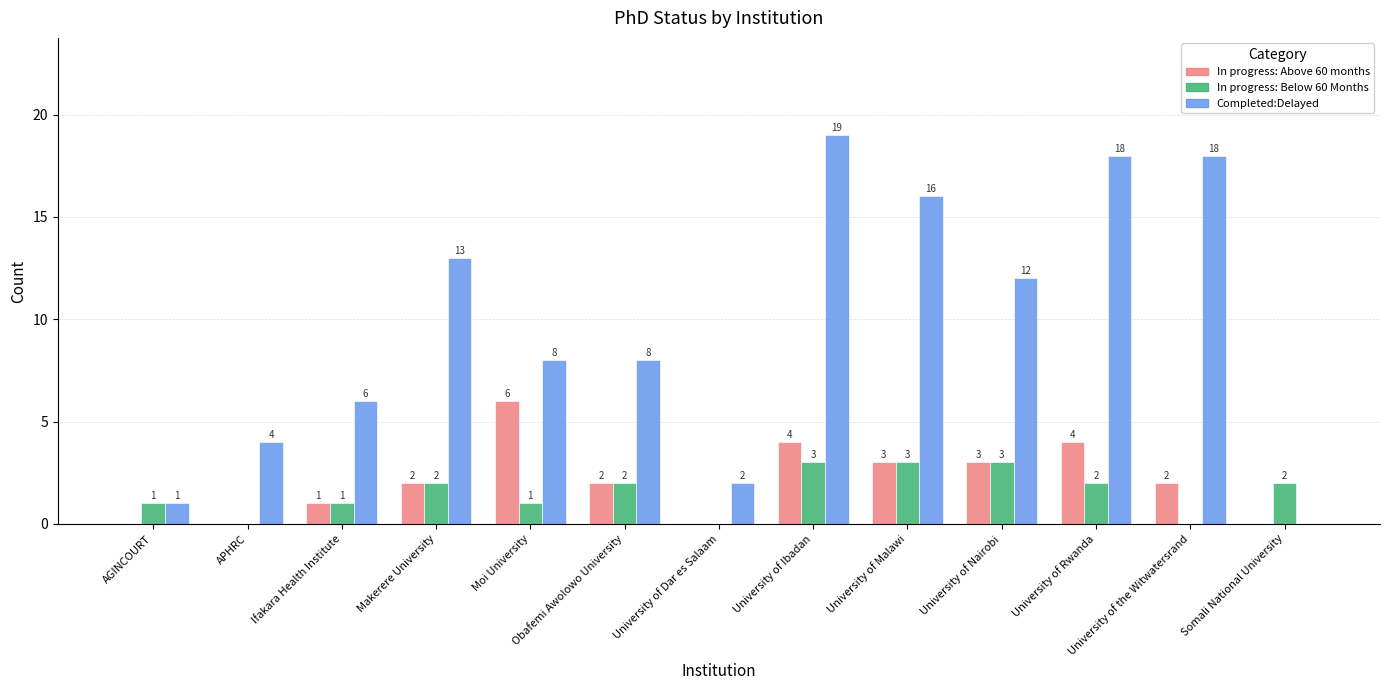

At which category does the chart reach its peak across all series?

University of Ibadan